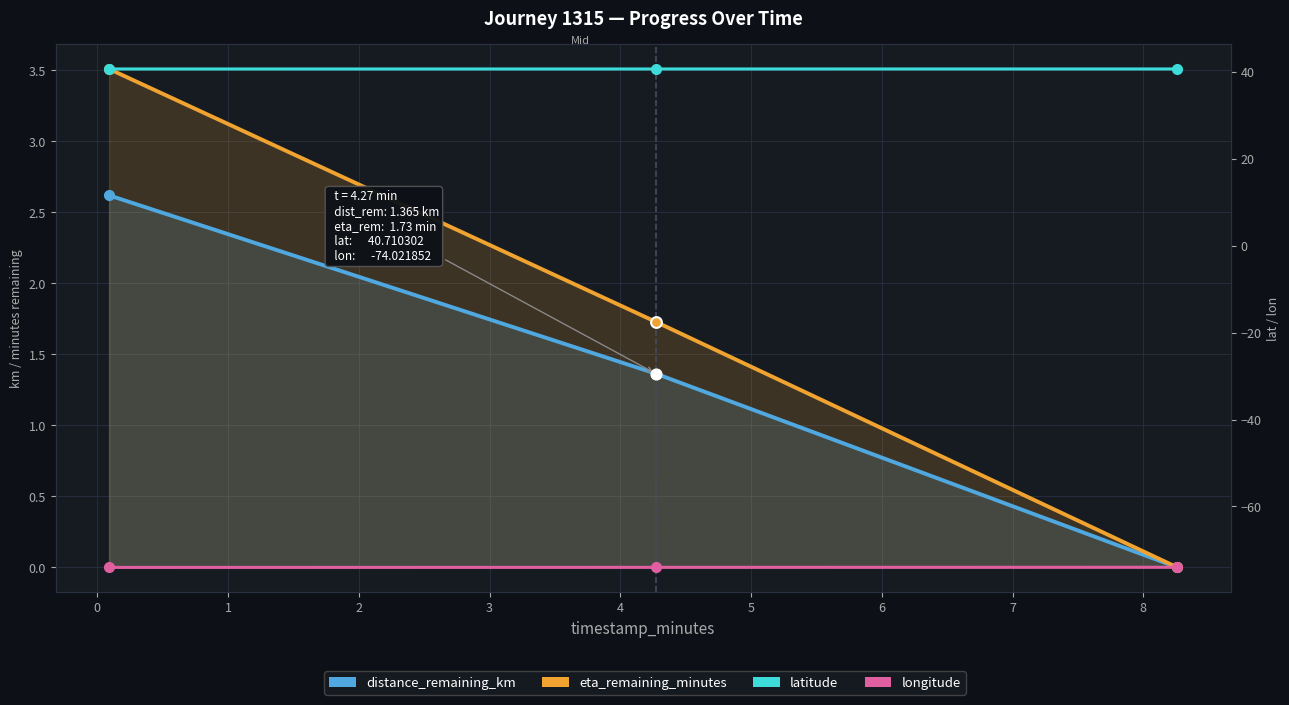

At how many categories does at least one series exceed -59?

3